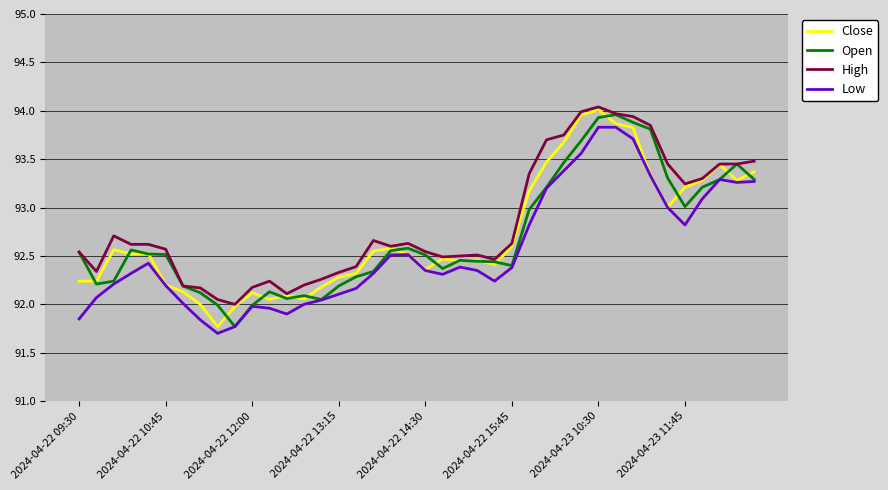

True or false: Low and High cross at least once.

False